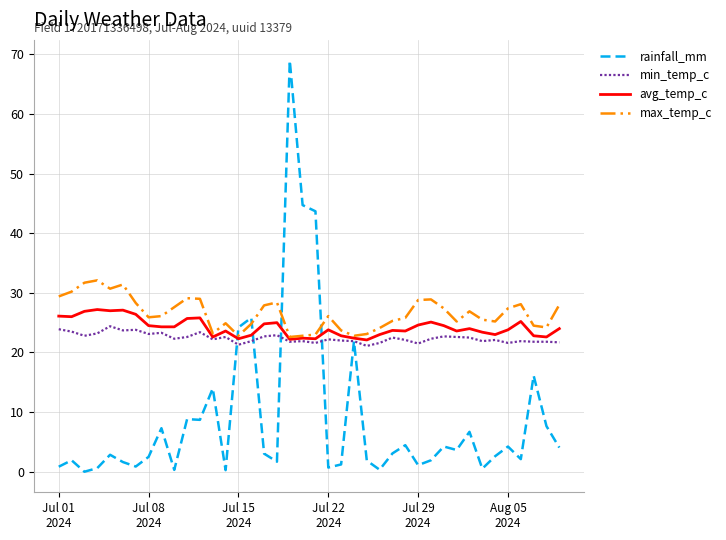

Which series has the widest spread of values?

rainfall_mm